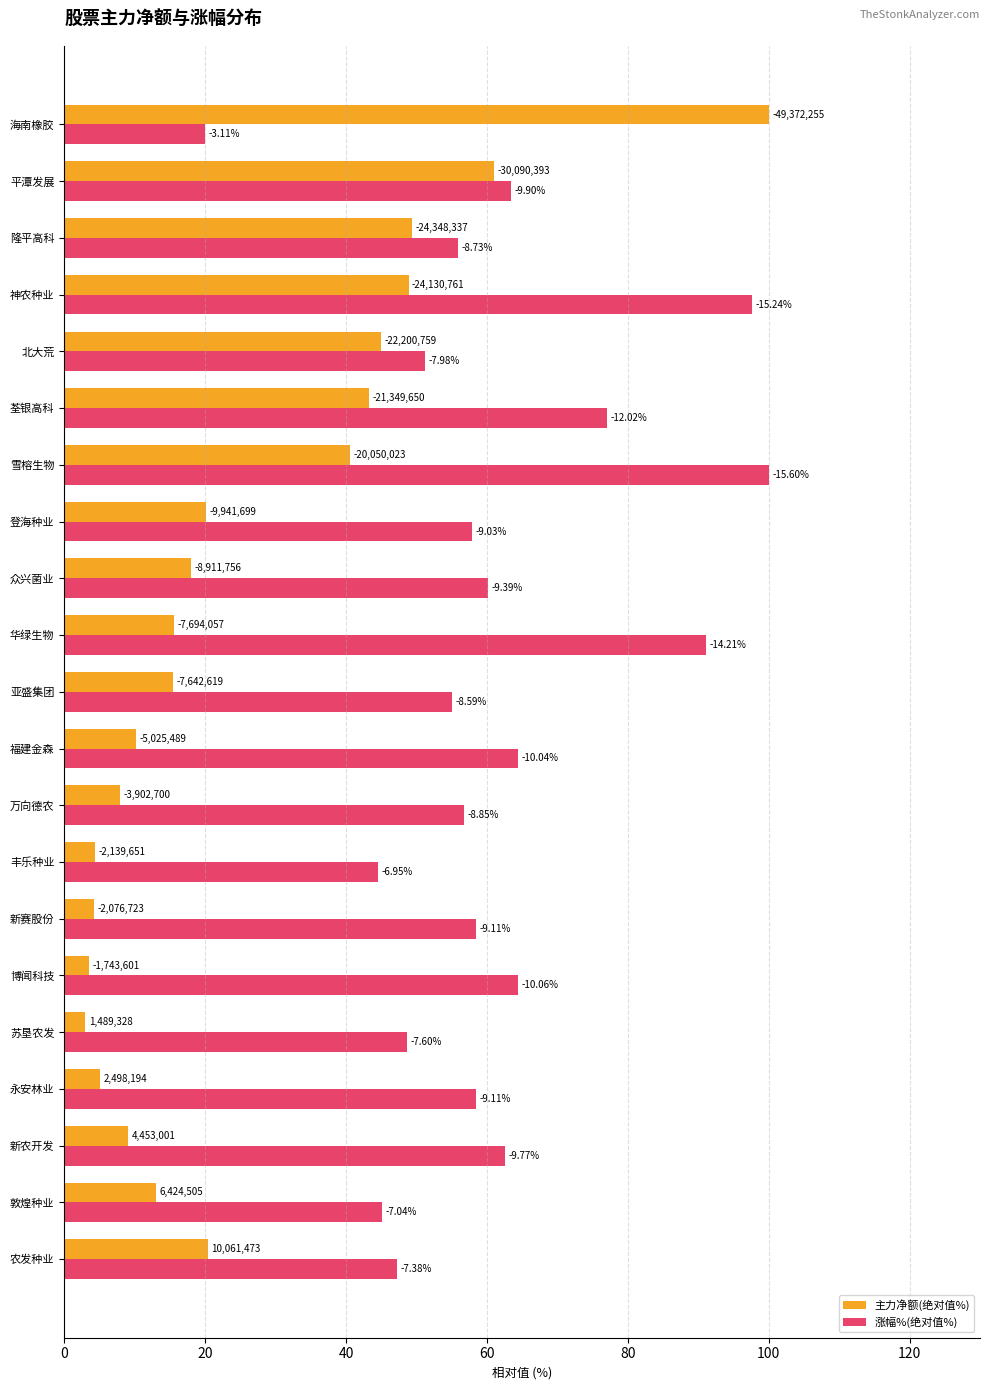

Reading left to right, transcribe all the data shown in this chart.

主力净额(绝对值%): 20.4	13.0	9.0	5.1	3.0	3.5	4.2	4.3	7.9	10.2	15.5	15.6	18.1	20.1	40.6	43.2	45.0	48.9	49.3	60.9	100.0
涨幅%(绝对值%): 47.3	45.1	62.6	58.4	48.7	64.5	58.4	44.6	56.7	64.4	55.1	91.1	60.2	57.9	100.0	77.1	51.2	97.7	56.0	63.5	19.9